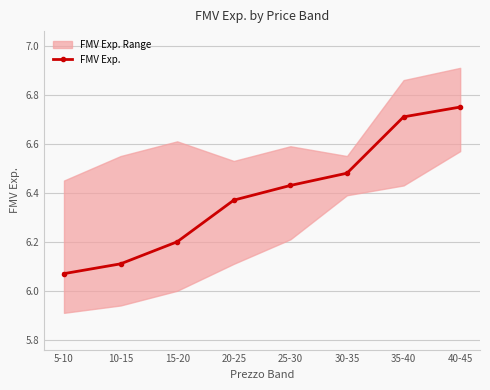

The chart shows a value of 10.0 at 35-40. True or false?

False